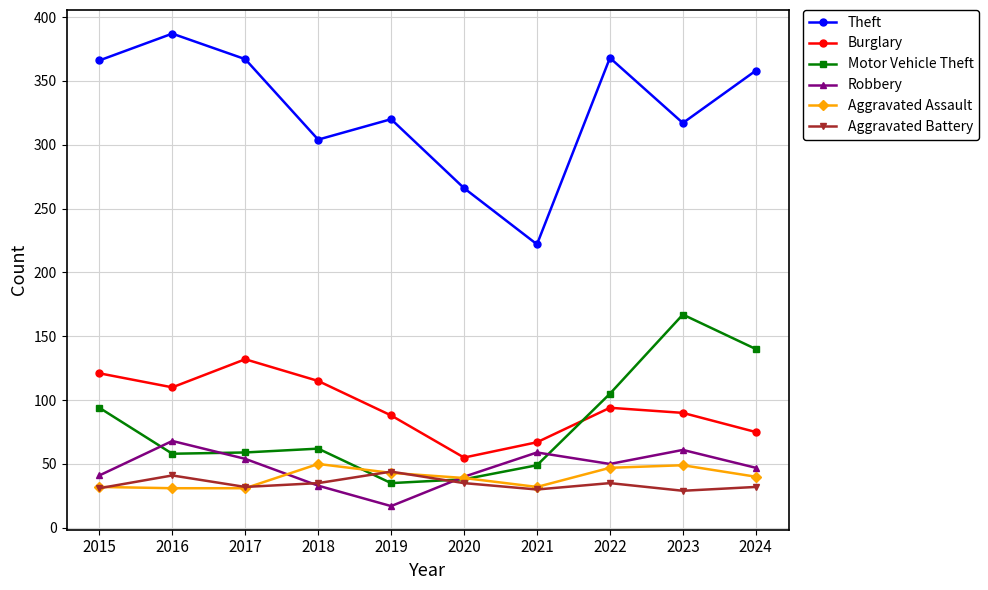

The Motor Vehicle Theft series shows 59 at 2017. True or false?

True